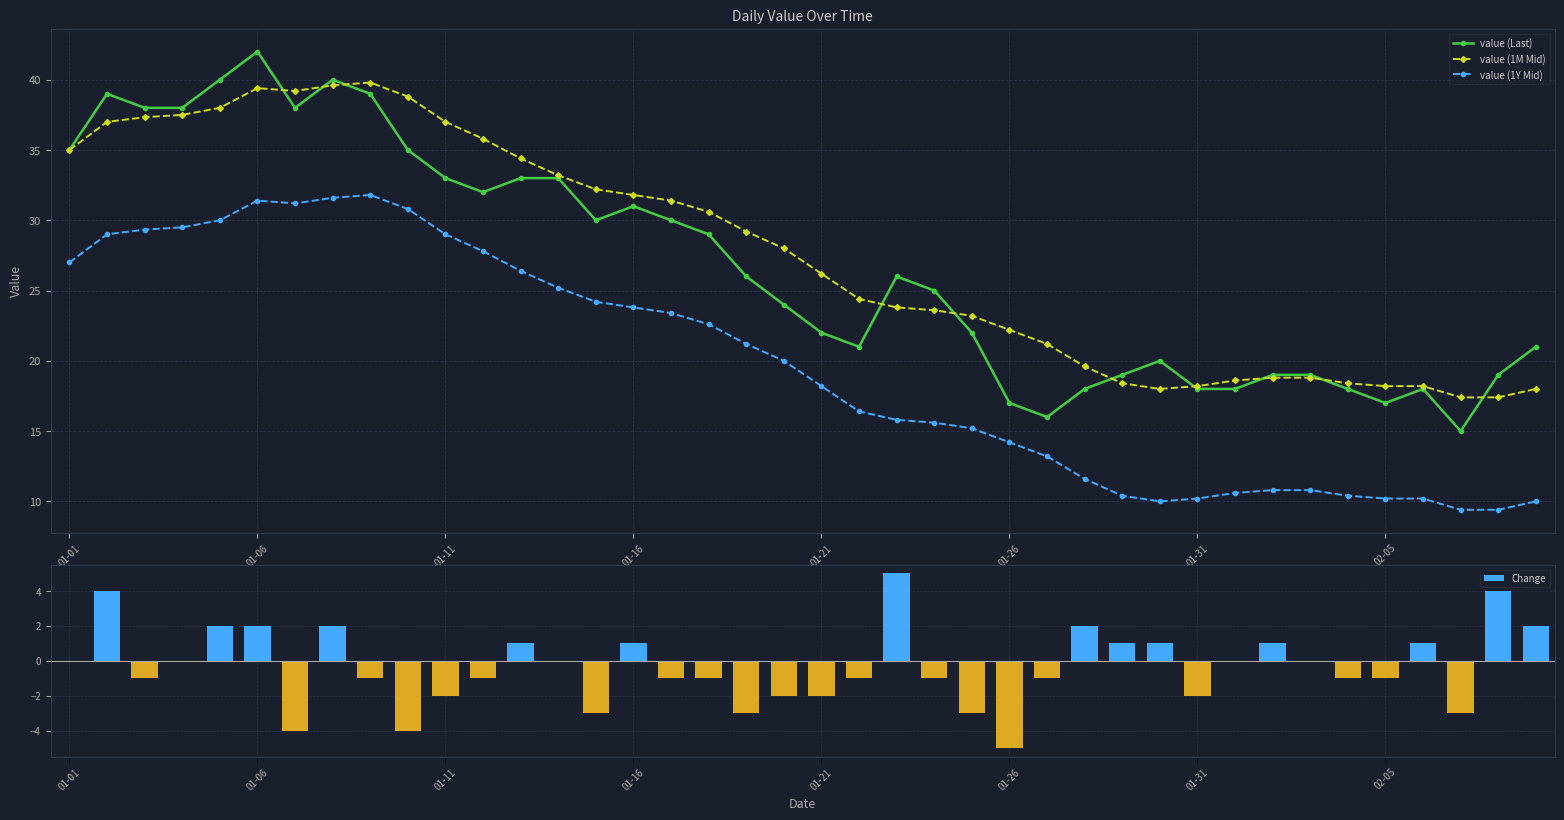

Reading right to left, what are all the values shown in this chart?

value (Last): 21.0	19.0	15.0	18.0	17.0	18.0	19.0	19.0	18.0	18.0	20.0	19.0	18.0	16.0	17.0	22.0	25.0	26.0	21.0	22.0	24.0	26.0	29.0	30.0	31.0	30.0	33.0	33.0	32.0	33.0	35.0	39.0	40.0	38.0	42.0	40.0	38.0	38.0	39.0	35.0
value (1M Mid): 18.0	17.4	17.4	18.2	18.2	18.4	18.8	18.8	18.6	18.2	18.0	18.4	19.6	21.2	22.2	23.2	23.6	23.8	24.4	26.2	28.0	29.2	30.6	31.4	31.8	32.2	33.2	34.4	35.8	37.0	38.8	39.8	39.6	39.2	39.4	38.0	37.5	37.3	37.0	35.0
value (1Y Mid): 10.0	9.4	9.4	10.2	10.2	10.4	10.8	10.8	10.6	10.2	10.0	10.4	11.6	13.2	14.2	15.2	15.6	15.8	16.4	18.2	20.0	21.2	22.6	23.4	23.8	24.2	25.2	26.4	27.8	29.0	30.8	31.8	31.6	31.2	31.4	30.0	29.5	29.3	29.0	27.0
Change: 2.0	4.0	-3.0	1.0	-1.0	-1.0	0.0	1.0	0.0	-2.0	1.0	1.0	2.0	-1.0	-5.0	-3.0	-1.0	5.0	-1.0	-2.0	-2.0	-3.0	-1.0	-1.0	1.0	-3.0	0.0	1.0	-1.0	-2.0	-4.0	-1.0	2.0	-4.0	2.0	2.0	0.0	-1.0	4.0	0.0